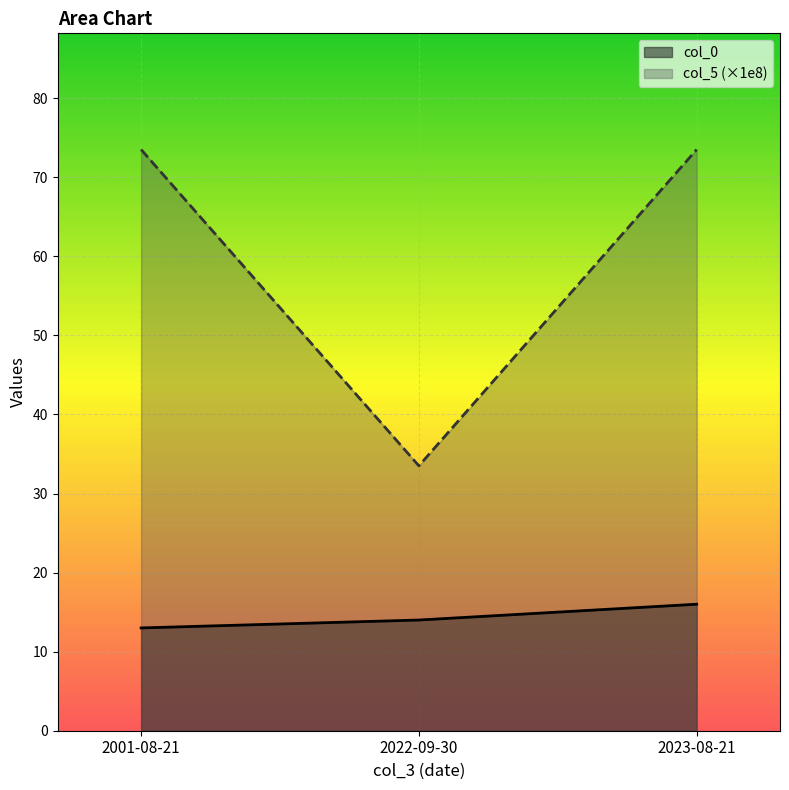

What are all the series names shown in the legend?

col_0, col_5 (×1e8)